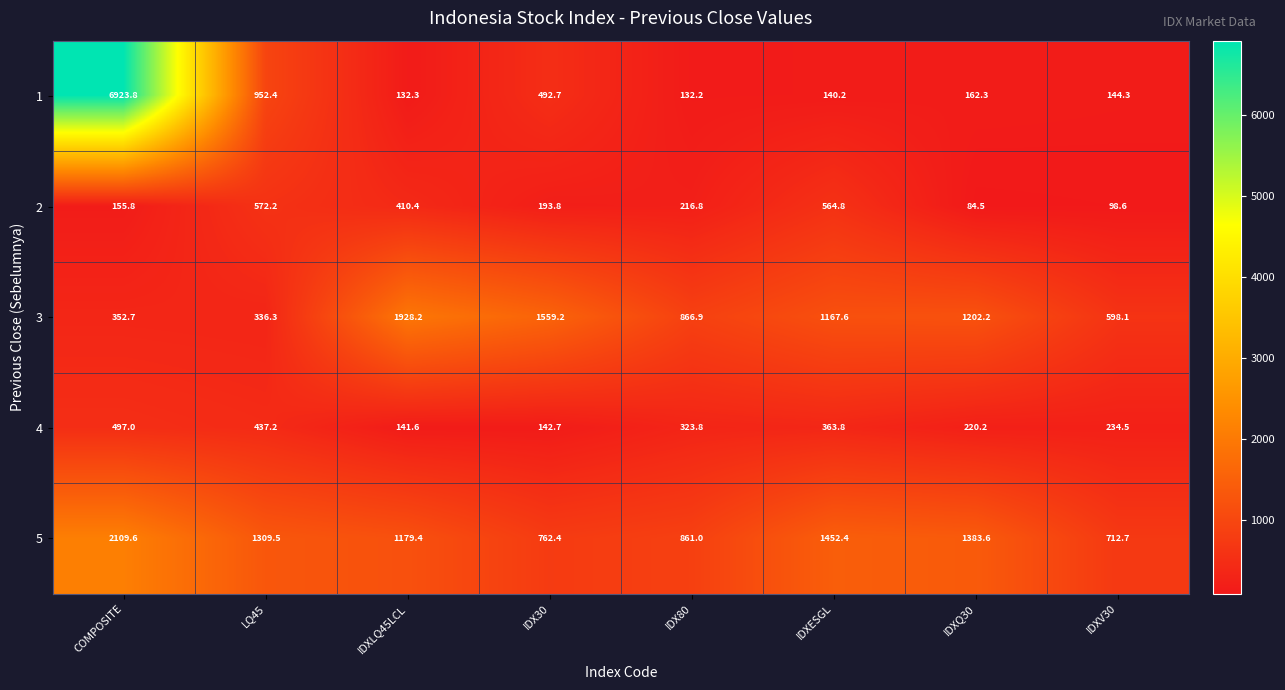

What is the total value across all series at IDX80?

2400.7